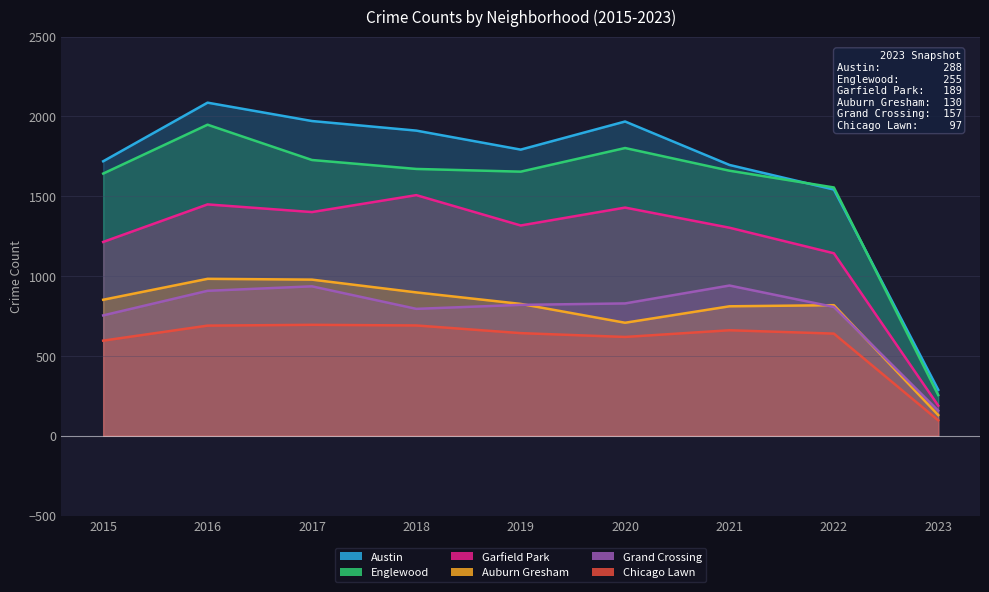

Does the chart display data point markers on the line(s)?

No